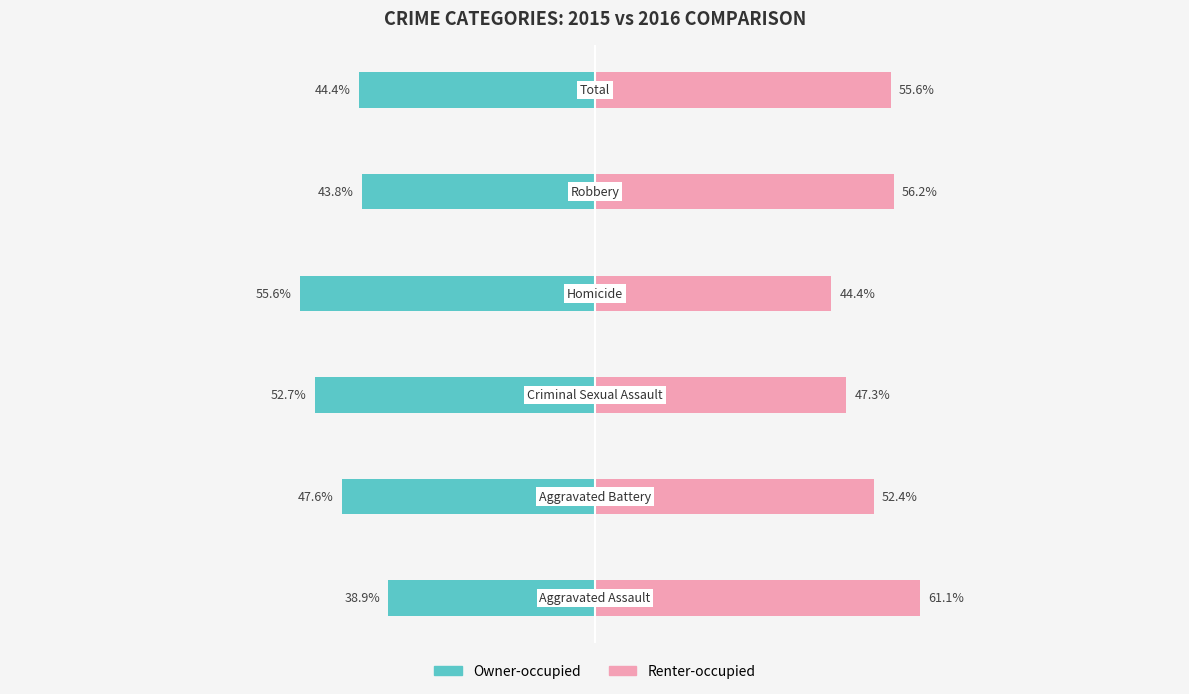

How many bars are there in total?

12